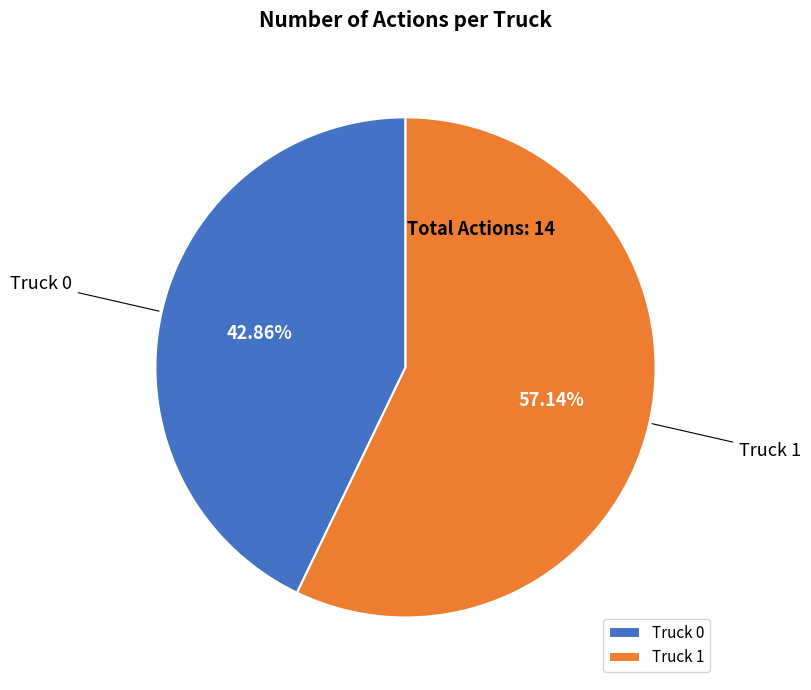

What is the ratio of the value at Truck 1 to the value at Truck 0?

1.3